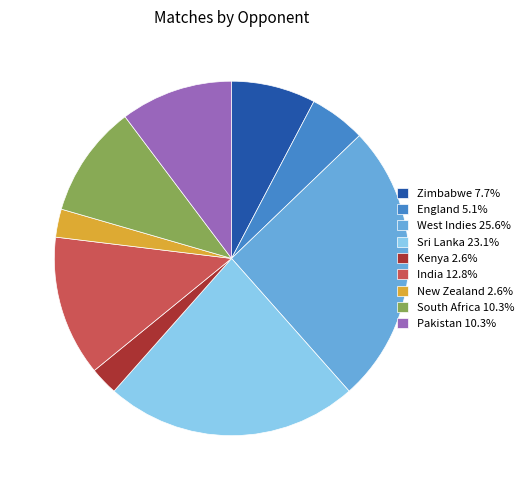

Does India 12.8% represent more than half of the total?

No